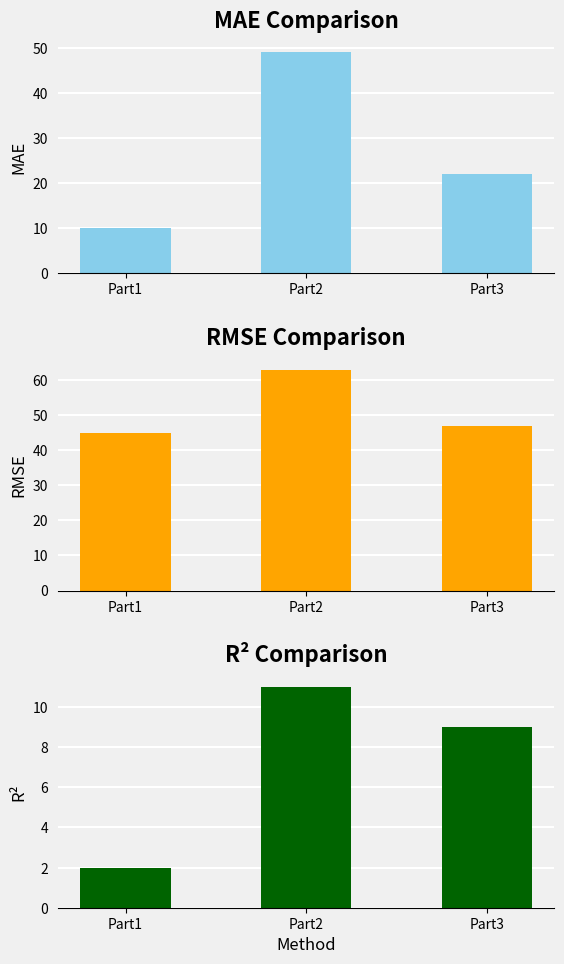

Which series has the widest spread of values?

MAE